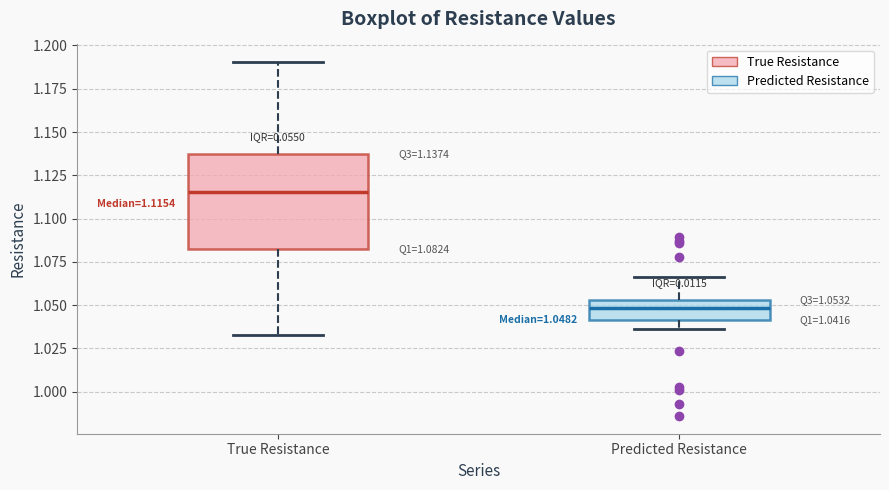

Which box is the tallest, from its lower edge to its upper edge?

True Resistance